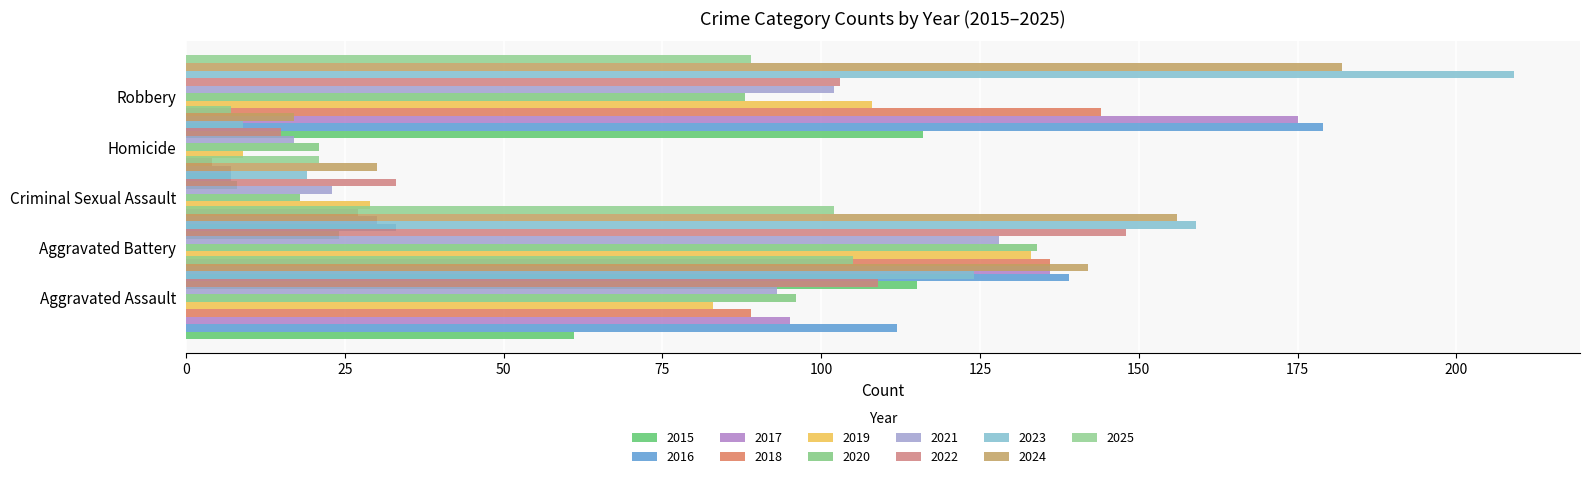

True or false: Aggravated Battery has a value of 191 at 2020.

False